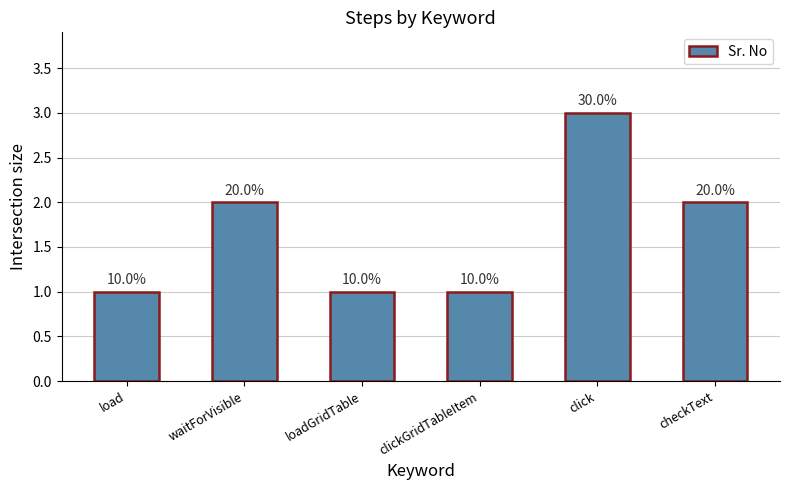

Reading right to left, transcribe all the data shown in this chart.

checkText=2	click=3	clickGridTableItem=1	loadGridTable=1	waitForVisible=2	load=1